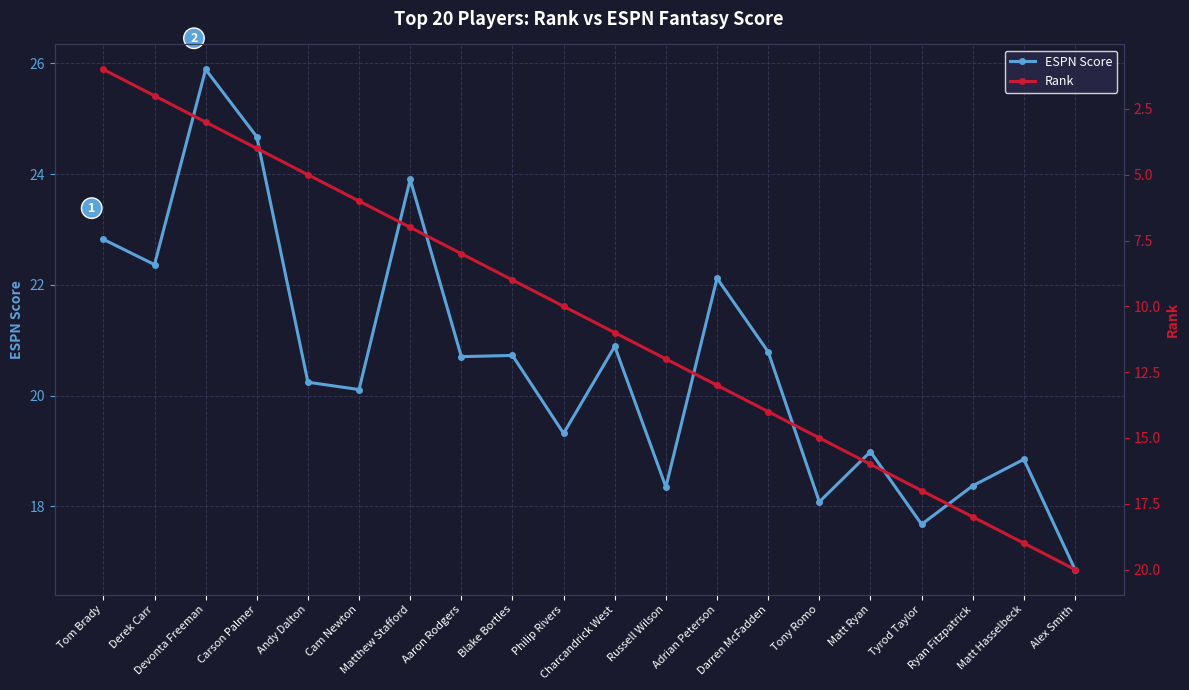

What is the difference between the highest and lowest values at Carson Palmer?

20.7